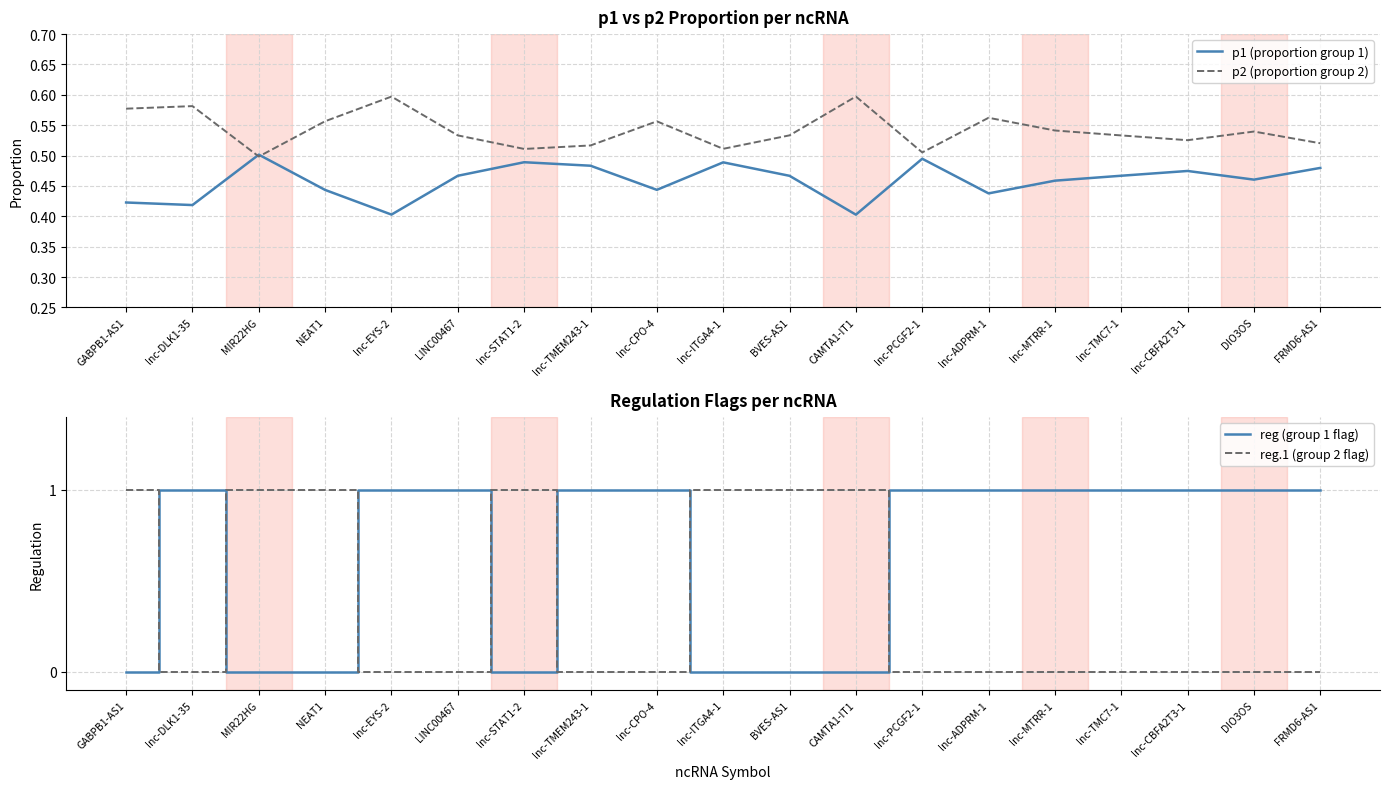

Which series has the largest range (max minus min)?

reg (group 1 flag)